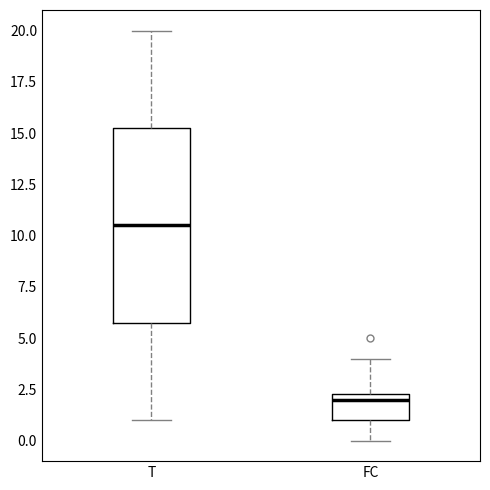

Reading left to right, read every box against the y-axis: the position of its median line, the range the box covers, and the ends of its whiskers. The values are not printed on the chart, so give them approximately, as read against the axis.

T: median 10.5, box 6.0 to 15.5, whiskers 1.0 to 20.0
FC: median 2.0, box 1.0 to 2.5, whiskers 0.0 to 4.0